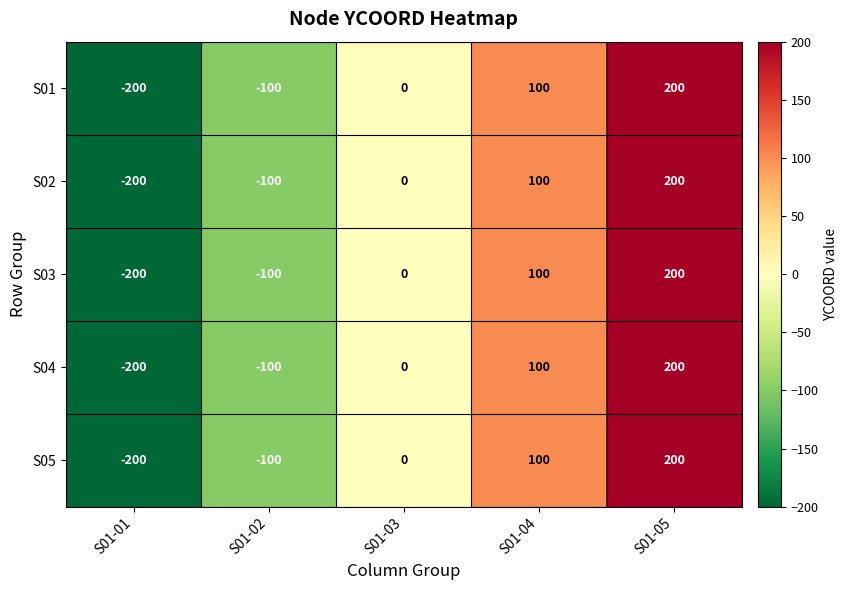

Which category has the lowest value in the S02 series?

S01-01